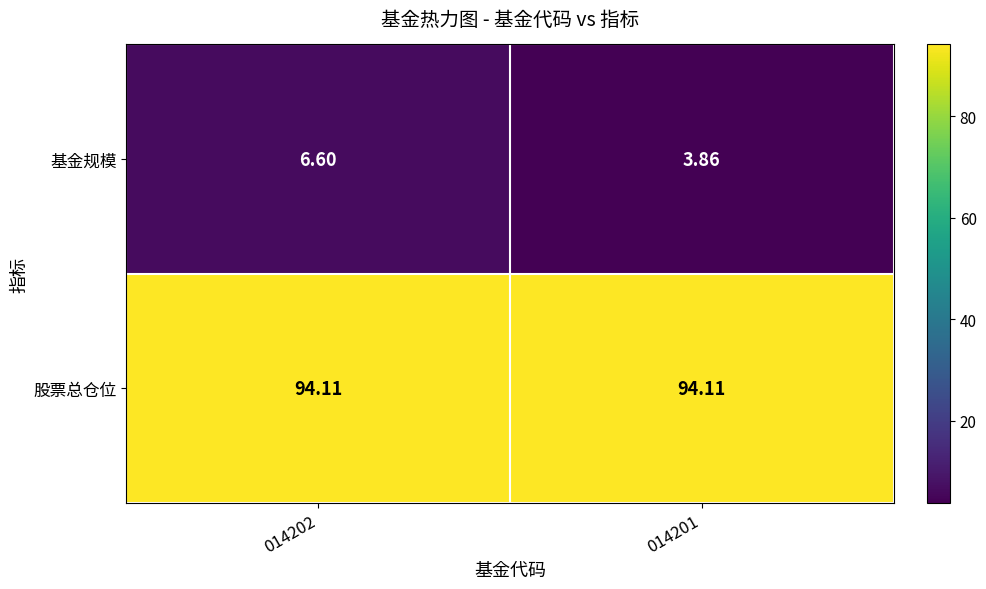

Between 014202 and 014201, which series saw the biggest shift?

基金规模